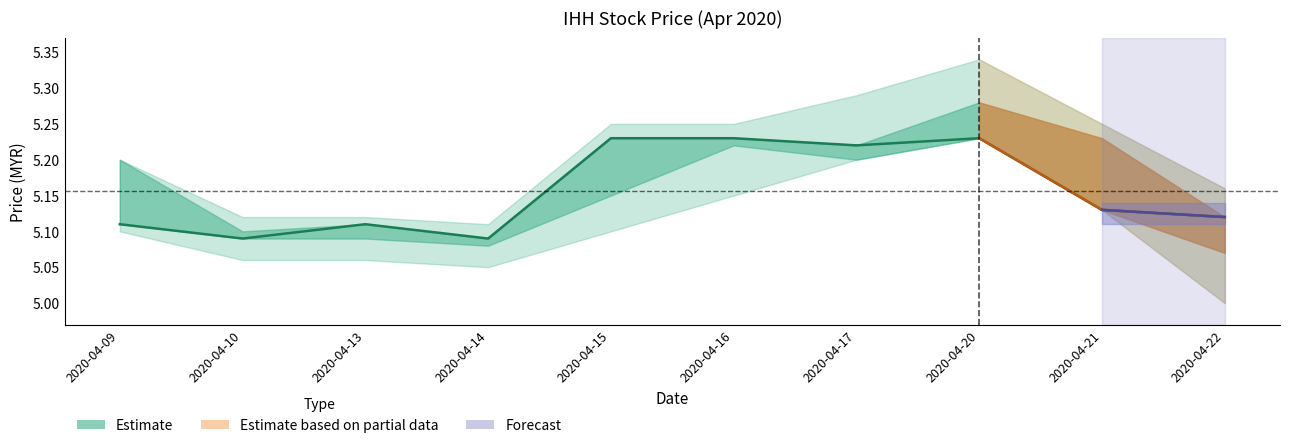

Reading left to right, transcribe all the data shown in this chart.

5.1	5.1	5.1	5.1	5.2	5.2	5.2	5.2	5.1	5.1